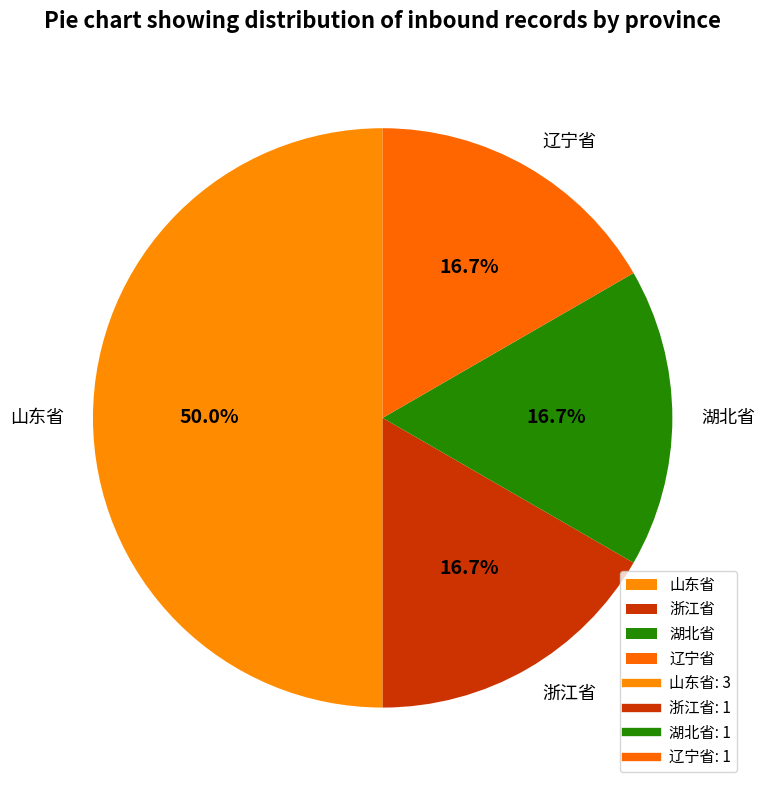

Does 浙江省 represent more than half of the total?

No